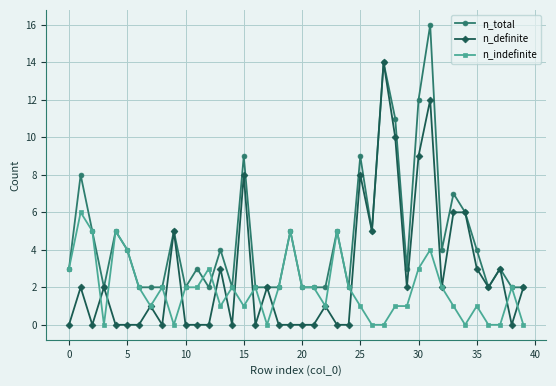

True or false: n_definite has more than 2 points higher than both neighbors.

True